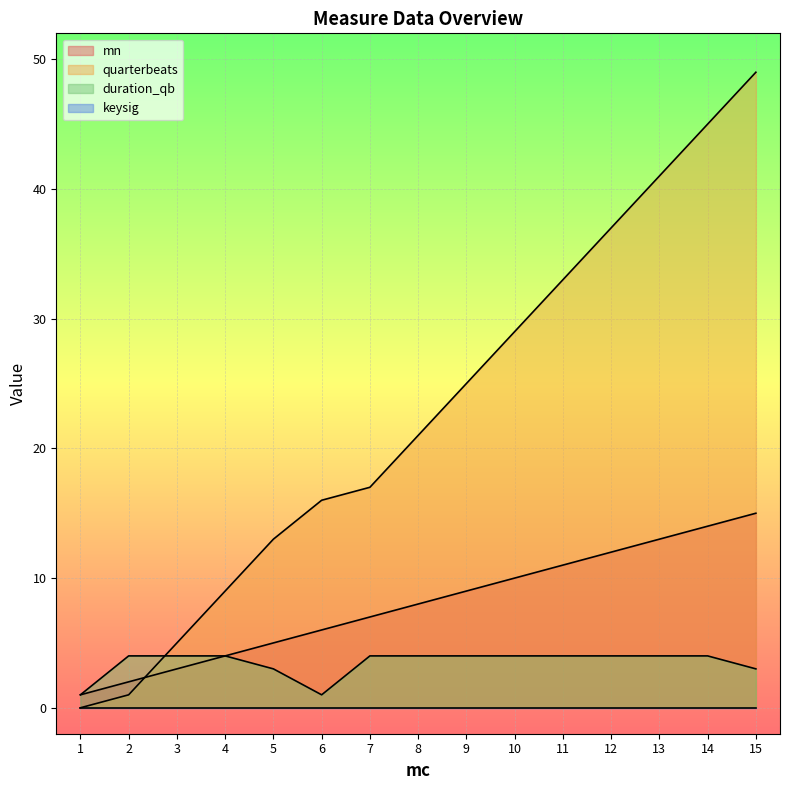

Which series has the widest spread of values?

quarterbeats